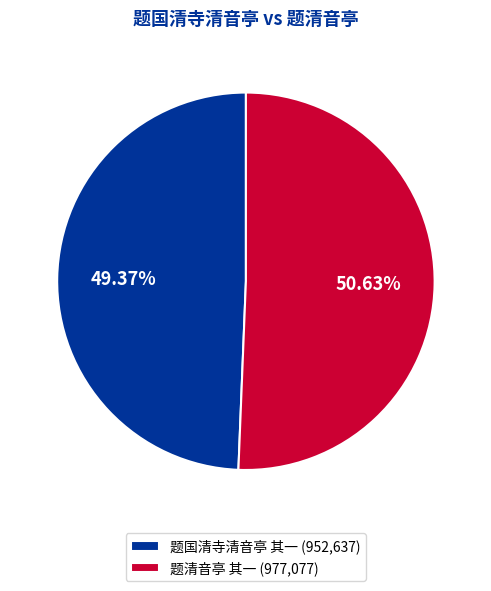

Between 题清音亭 其一 and 题国清寺清音亭 其一, which is larger?

题清音亭 其一